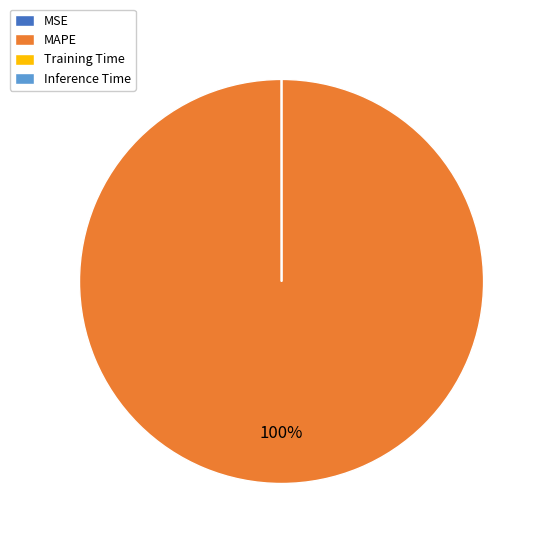

To the nearest percent, what portion does MAPE represent?

100%